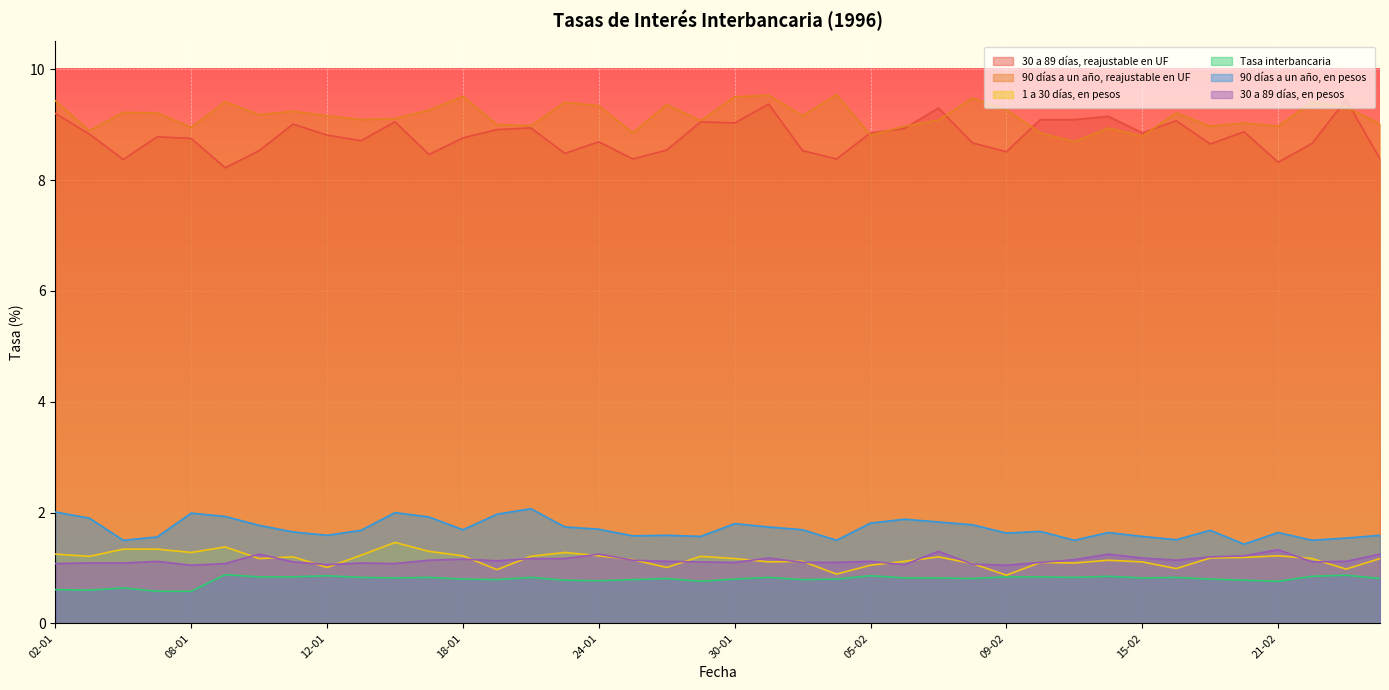

Reading left to right, what are all the values shown in this chart?

30 a 89 días, reajustable en UF: 9.2	8.8	8.4	8.8	8.8	8.2	8.5	9.0	8.8	8.7	9.1	8.5	8.8	8.9	8.9	8.5	8.7	8.4	8.5	9.1	9.0	9.4	8.5	8.4	8.8	8.9	9.3	8.7	8.5	9.1	9.1	9.2	8.8	9.1	8.7	8.9	8.3	8.7	9.4	8.4
90 días a un año, reajustable en UF: 9.4	8.9	9.2	9.2	8.9	9.4	9.2	9.2	9.2	9.1	9.1	9.3	9.5	9.0	9.0	9.4	9.3	8.8	9.4	9.1	9.5	9.5	9.2	9.5	8.8	9.0	9.1	9.5	9.3	8.8	8.7	8.9	8.8	9.2	9.0	9.0	9.0	9.4	9.3	9.0
1 a 30 días, en pesos: 1.2	1.2	1.3	1.3	1.3	1.4	1.2	1.2	1.0	1.2	1.5	1.3	1.2	1.0	1.2	1.3	1.2	1.1	1.0	1.2	1.2	1.1	1.1	0.9	1.1	1.1	1.2	1.1	0.9	1.1	1.1	1.1	1.1	1.0	1.2	1.2	1.2	1.2	1.0	1.2
Tasa interbancaria: 0.6	0.6	0.6	0.6	0.6	0.9	0.8	0.8	0.9	0.8	0.8	0.8	0.8	0.8	0.8	0.8	0.8	0.8	0.8	0.8	0.8	0.8	0.8	0.8	0.9	0.8	0.8	0.8	0.8	0.8	0.8	0.8	0.8	0.8	0.8	0.8	0.8	0.8	0.9	0.8
90 días a un año, en pesos: 2.0	1.9	1.5	1.6	2.0	1.9	1.8	1.6	1.6	1.7	2.0	1.9	1.7	2.0	2.1	1.7	1.7	1.6	1.6	1.6	1.8	1.7	1.7	1.5	1.8	1.9	1.8	1.8	1.6	1.7	1.5	1.6	1.6	1.5	1.7	1.4	1.6	1.5	1.5	1.6
30 a 89 días, en pesos: 1.1	1.1	1.1	1.1	1.1	1.1	1.2	1.1	1.1	1.1	1.1	1.1	1.2	1.1	1.2	1.2	1.2	1.1	1.1	1.1	1.1	1.2	1.1	1.1	1.1	1.1	1.3	1.1	1.1	1.1	1.1	1.2	1.2	1.1	1.2	1.2	1.3	1.1	1.1	1.2